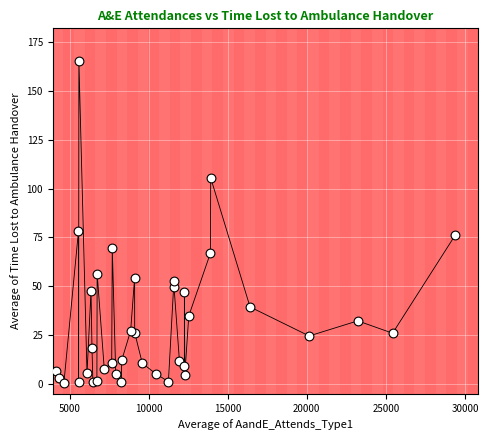

What Y value in the scatter plot is closest to 83?

78.1